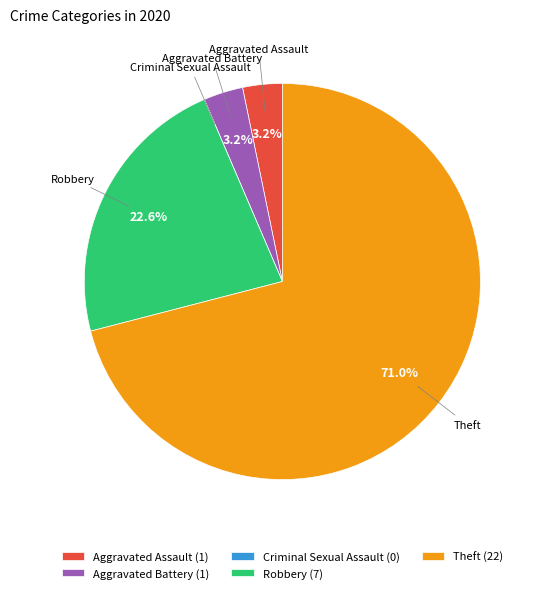

What portion of the pie excludes Aggravated Battery?

96.8%